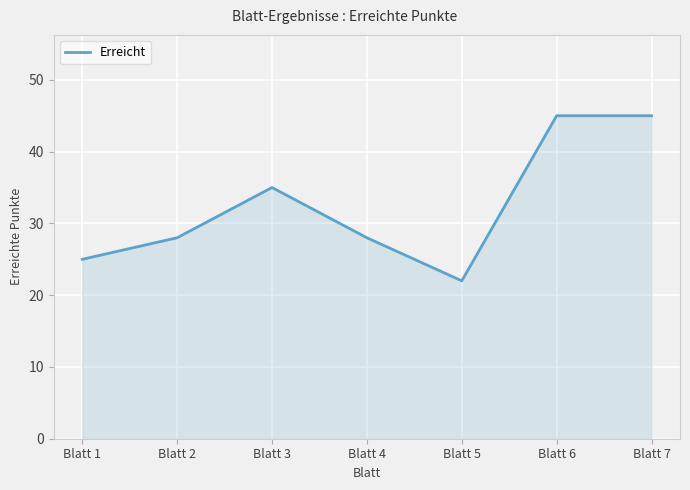

How many values are between 25 and 45?

6